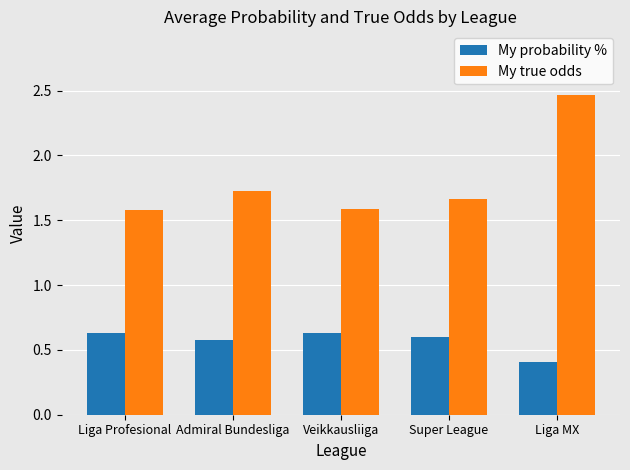

What is the total value across all series at Veikkausliiga?

2.2